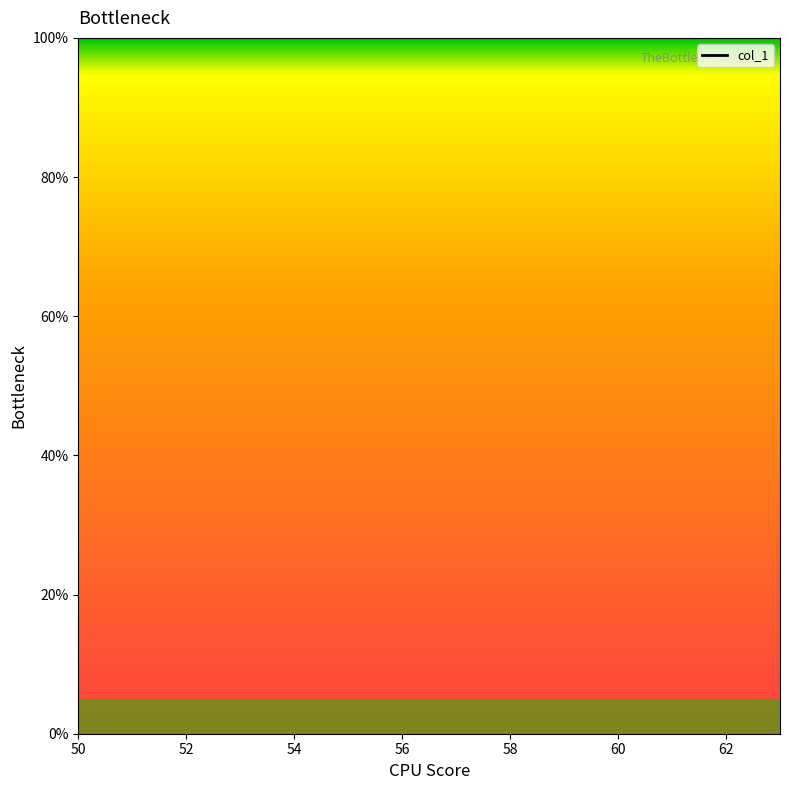

What position from the right is 54?

10